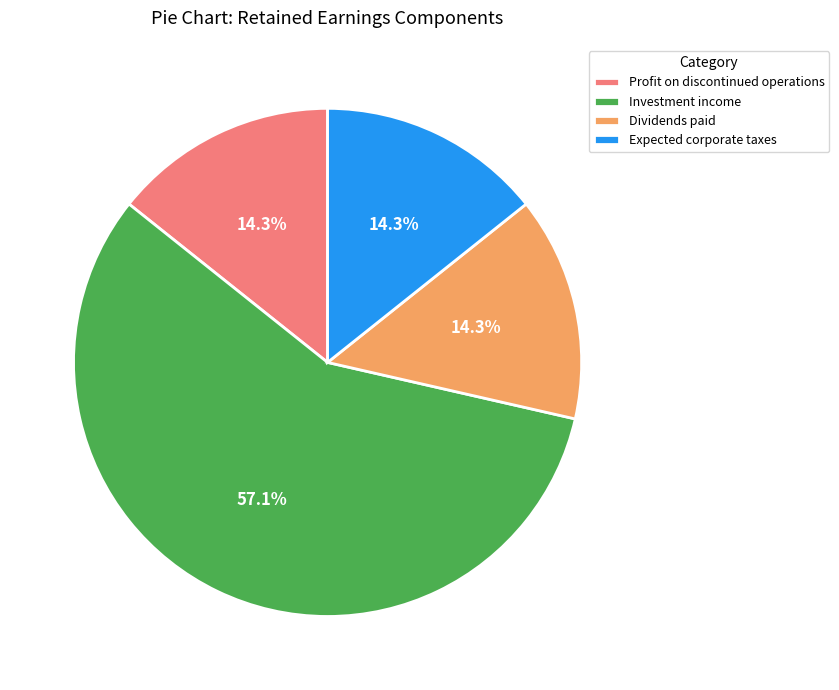

Which category has the biggest portion of the pie?

Investment income